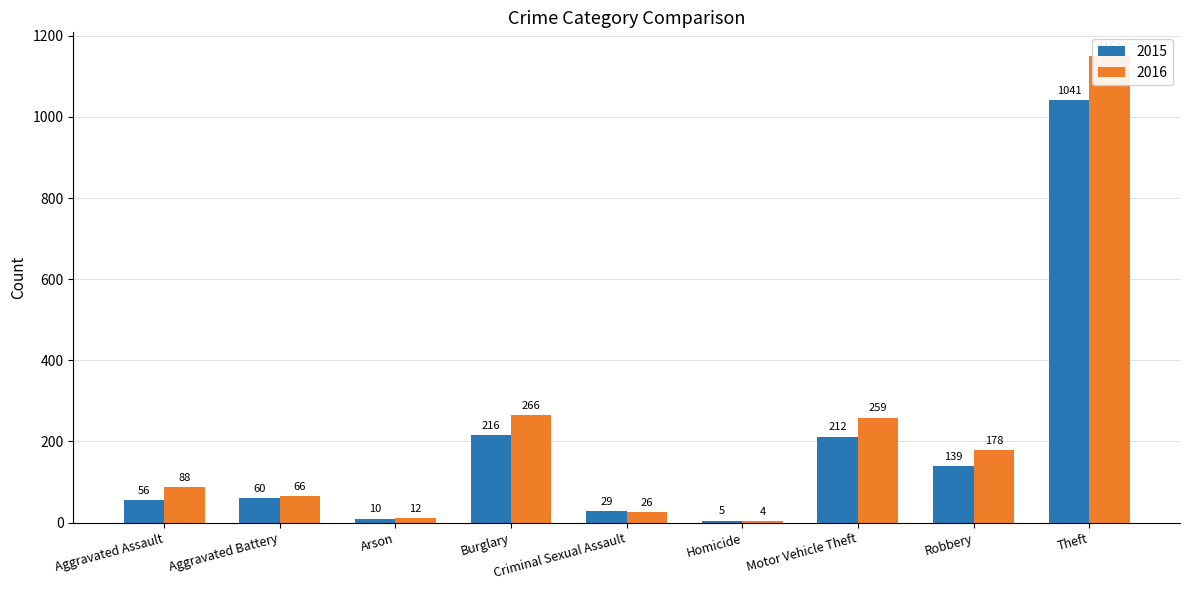

Rank the series at Theft from lowest to highest value.

2015, 2016